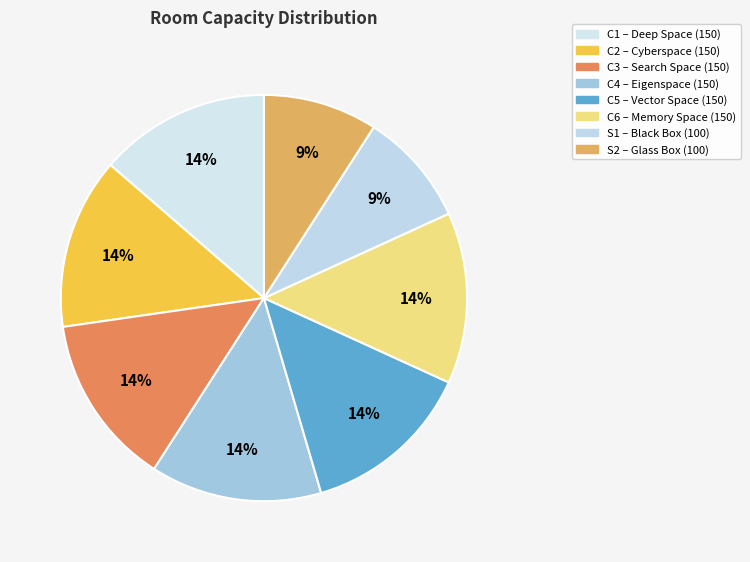

Does C3 represent more than half of the total?

No